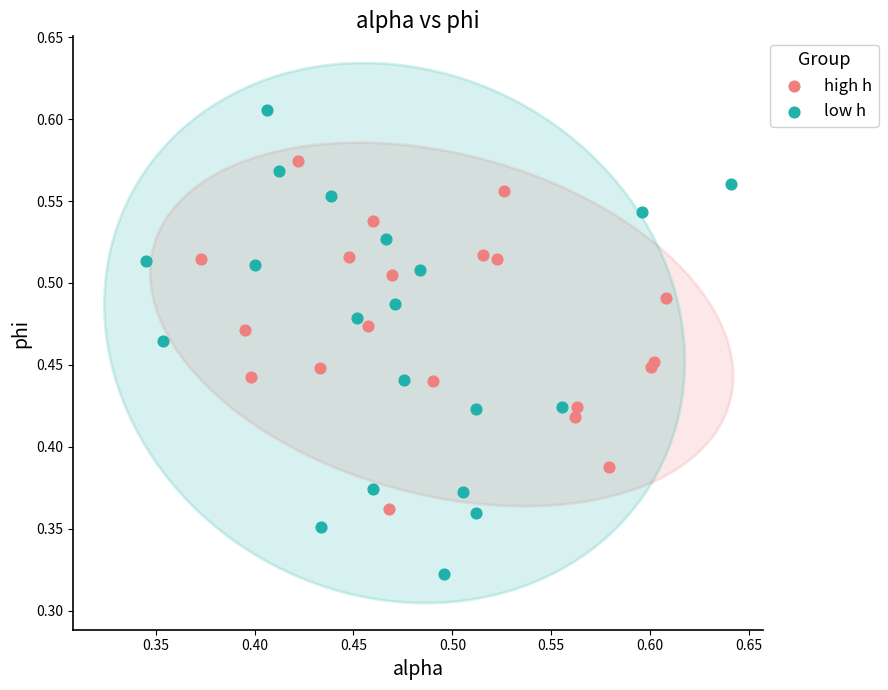

Which series contains the lowest Y value?

low h